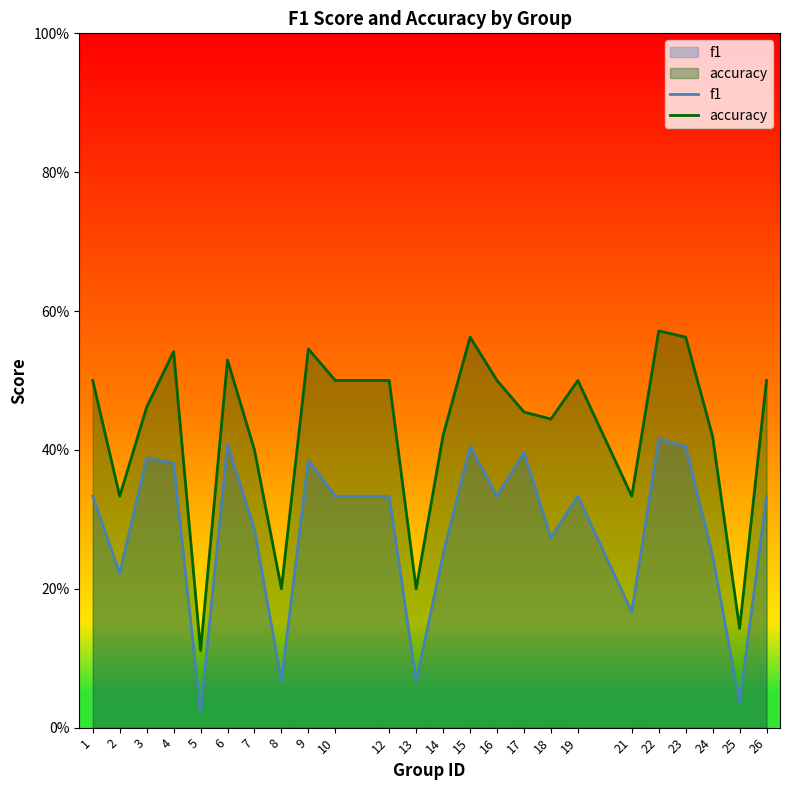

What is the spread (max minus min) of values at 23?

0.2